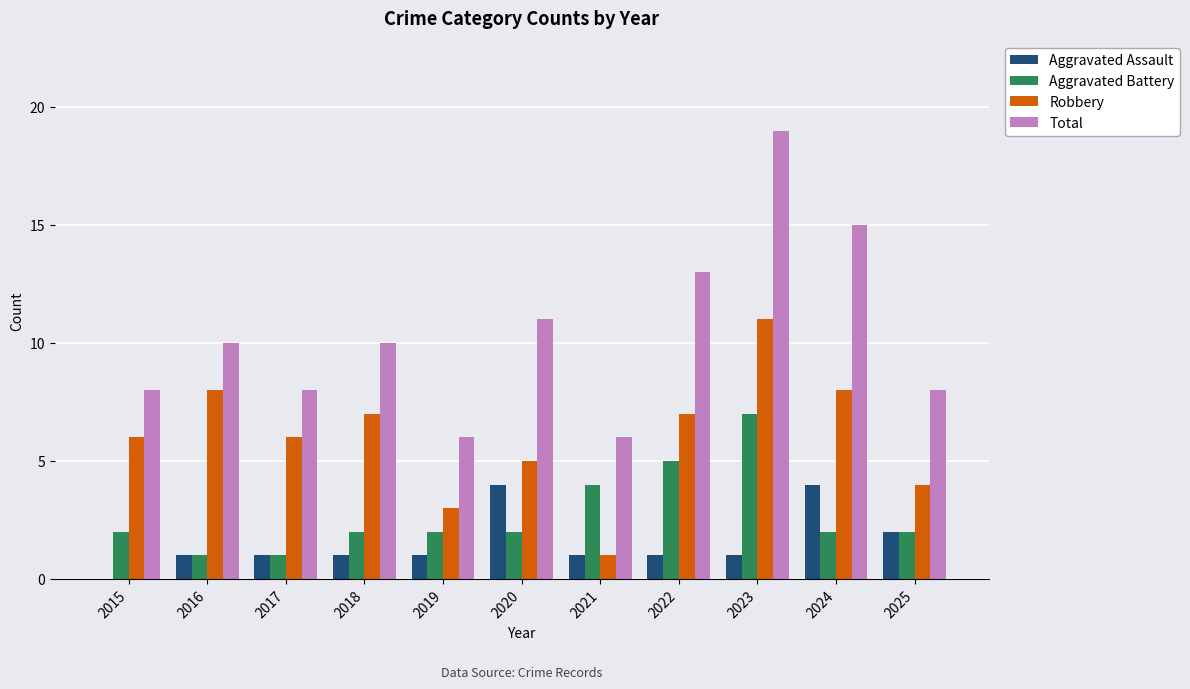

Which series has the largest total across all categories?

Total